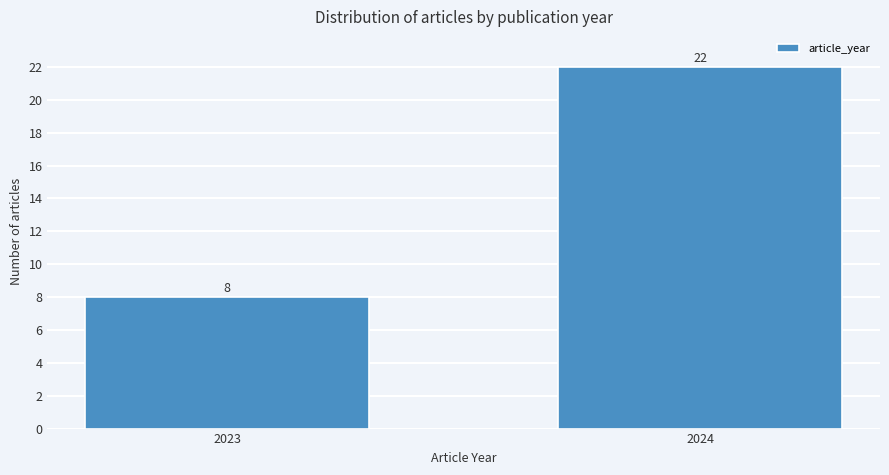

Reading left to right, extract all data points from this chart.

8	22